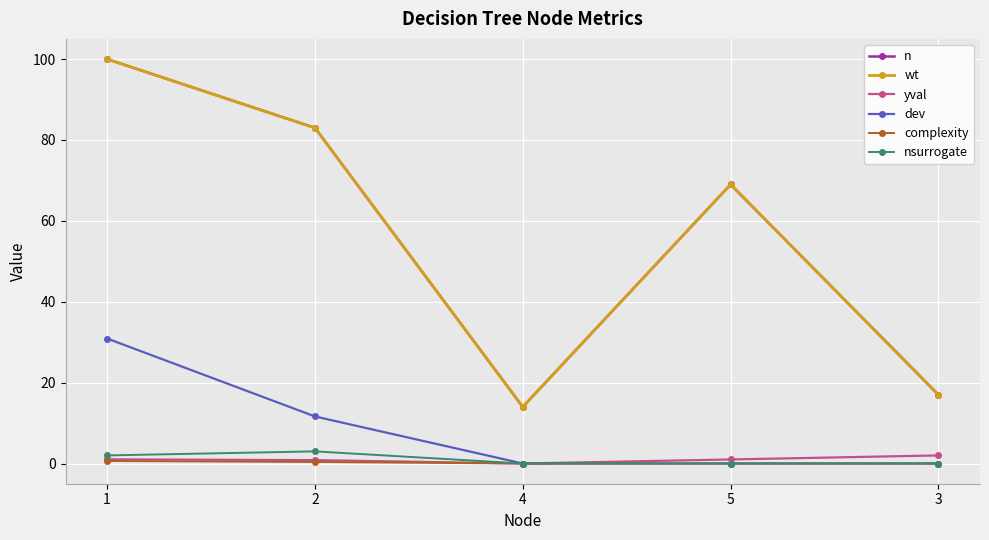

True or false: wt has more than 1 interior local peaks.

False